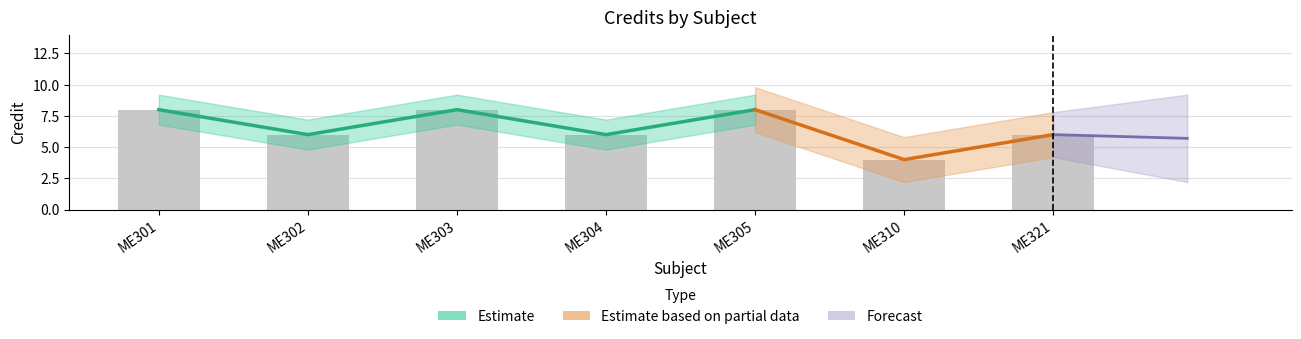

Between ME304 and ME301, which is larger?

ME301